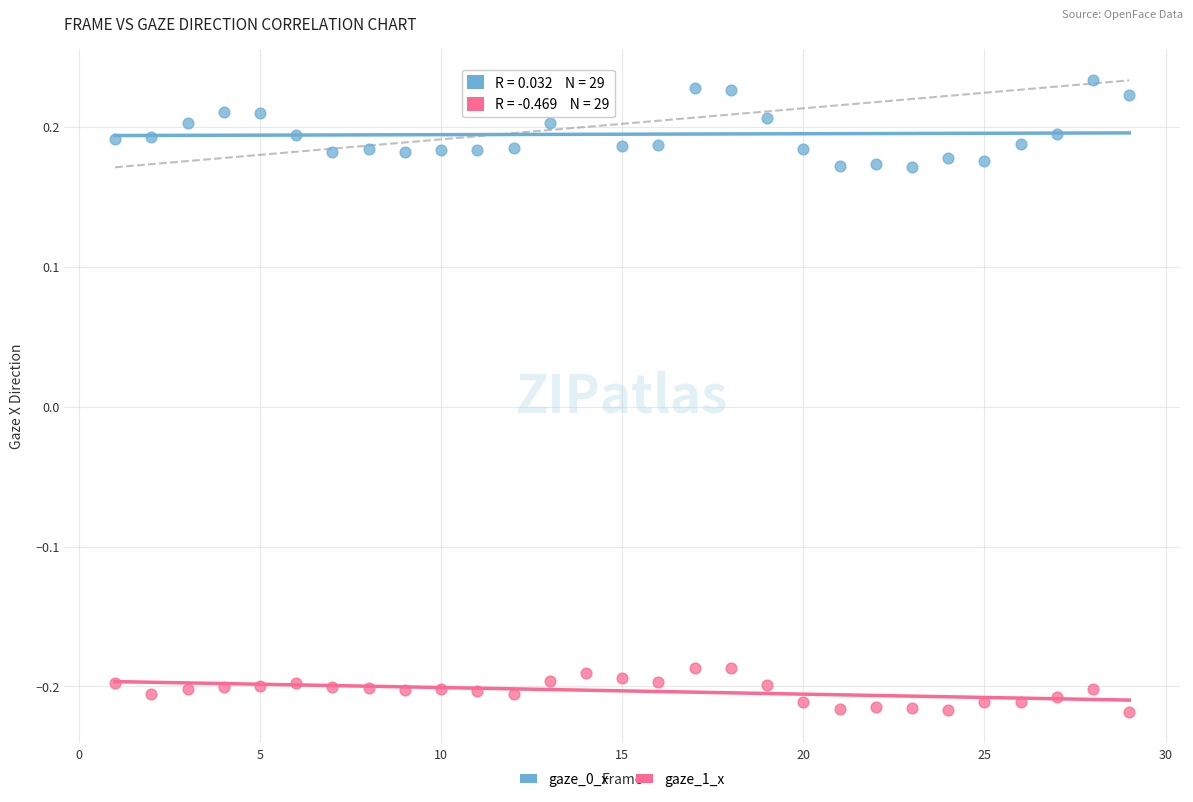

Across all data points, what is the range of Y values (max minus min)?

0.5